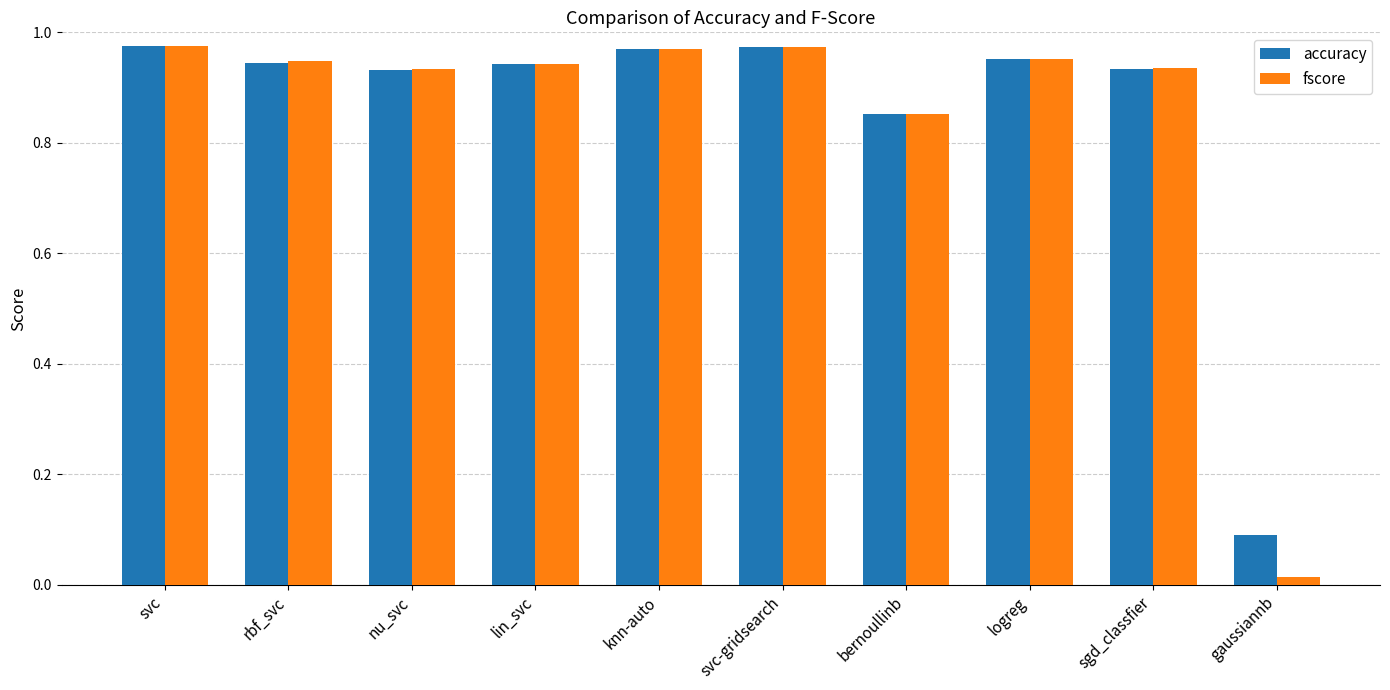

Which series has the widest spread of values?

fscore